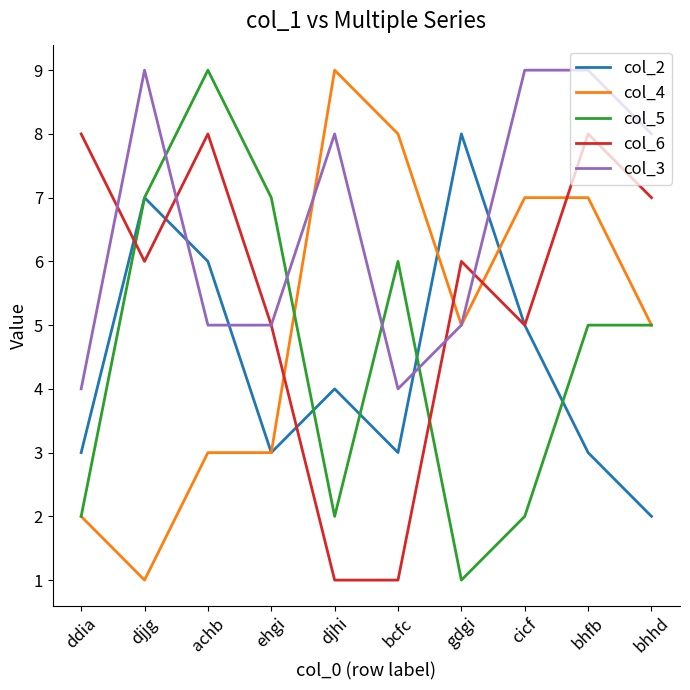

What position from the right is bcfc?

5